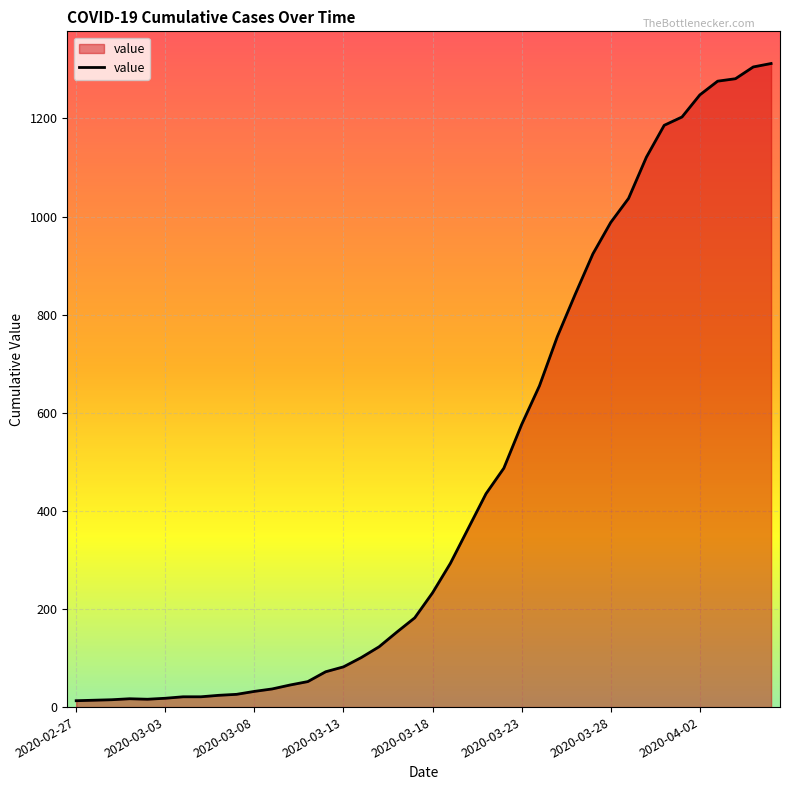

What is the greatest value displayed?

1312